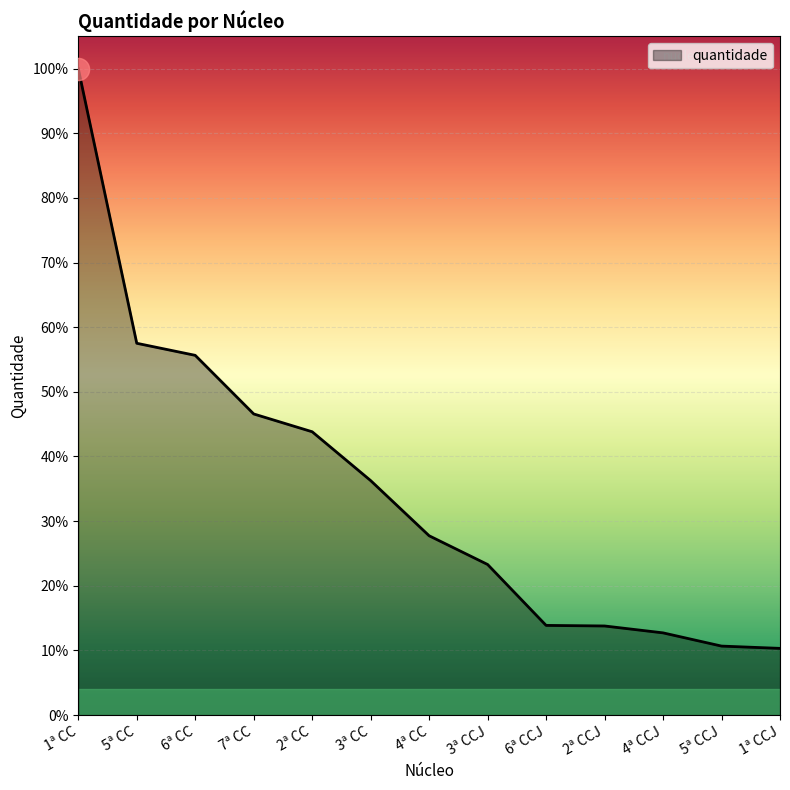

Reading left to right, what are all the values shown in this chart?

1125	647	626	524	493	408	312	262	156	155	143	120	116